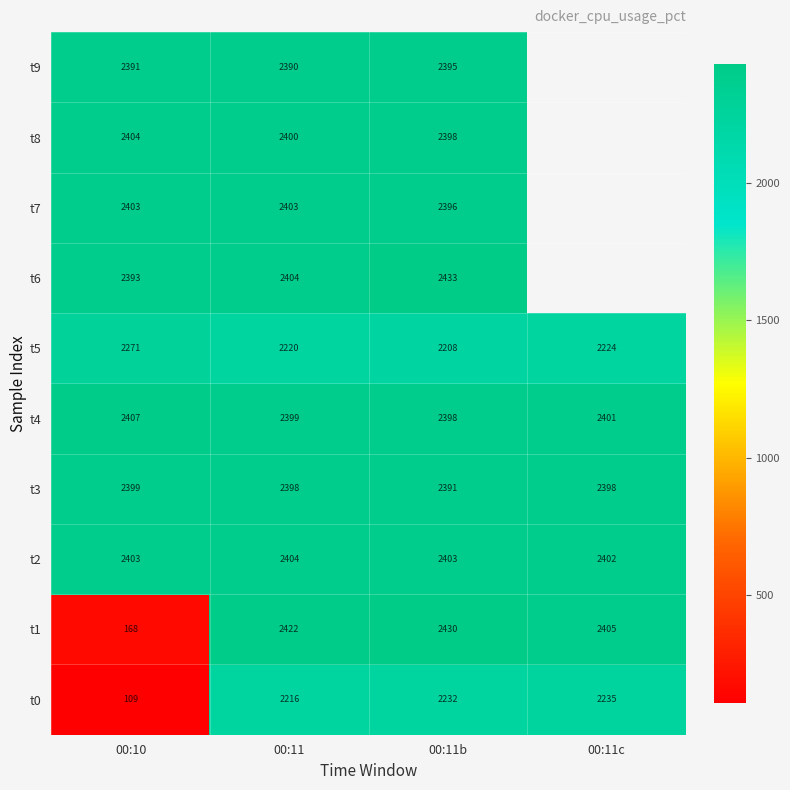

Count the number of data series in this chart.

10